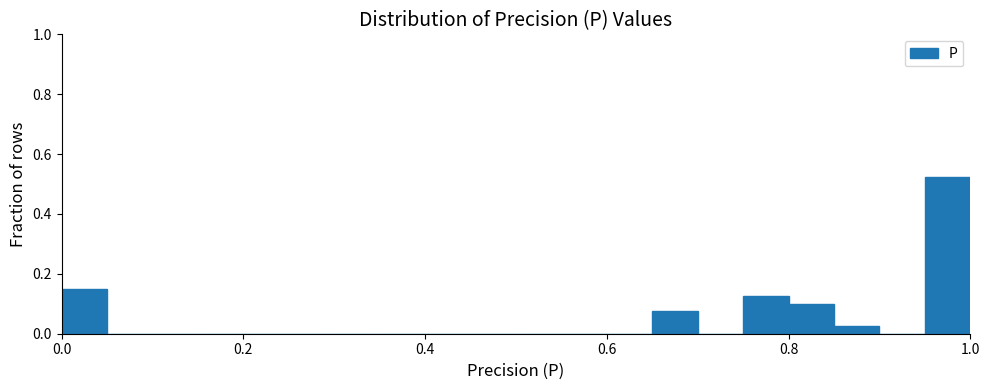

Read against the x-axis, roughly where is the centre of the tallest bar?

0.98